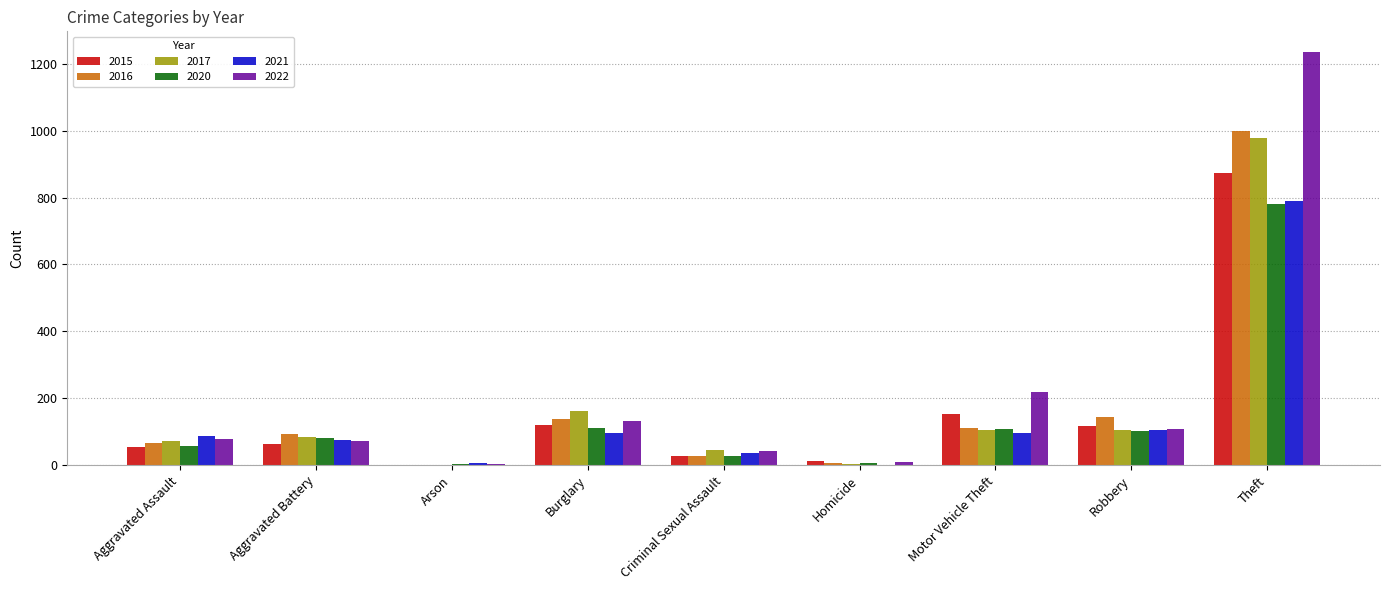

What is the average value of the 2022 series?

211